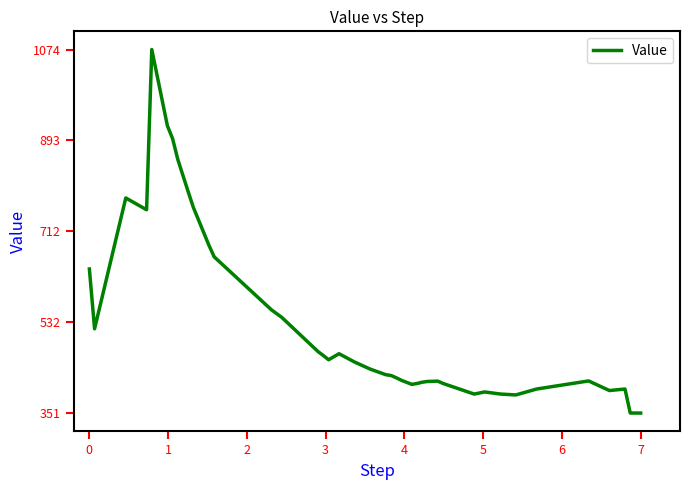

What is the maximum value shown in the chart?

1073.6